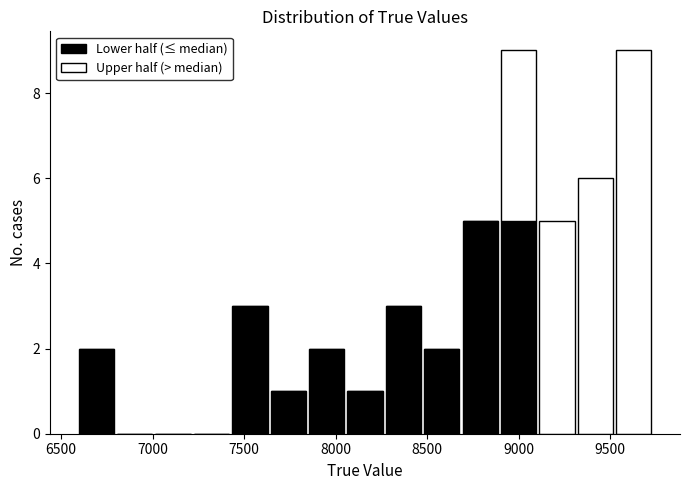

Reading left to right, transcribe this chart: for each stacked bar, give the range it covers on the x-axis and its total height. Neither the bar edges nor the heights are printed on the chart, so give them approximately, as read against the axes.

6600 to 6800: 2
6800 to 7000: 0
7000 to 7200: 0
7200 to 7450: 0
7450 to 7650: 3
7650 to 7850: 1
7850 to 8050: 2
8050 to 8250: 1
8250 to 8450: 3
8450 to 8700: 2
8700 to 8900: 5
8900 to 9100: 9
9100 to 9300: 5
9300 to 9500: 6
9500 to 9750: 9